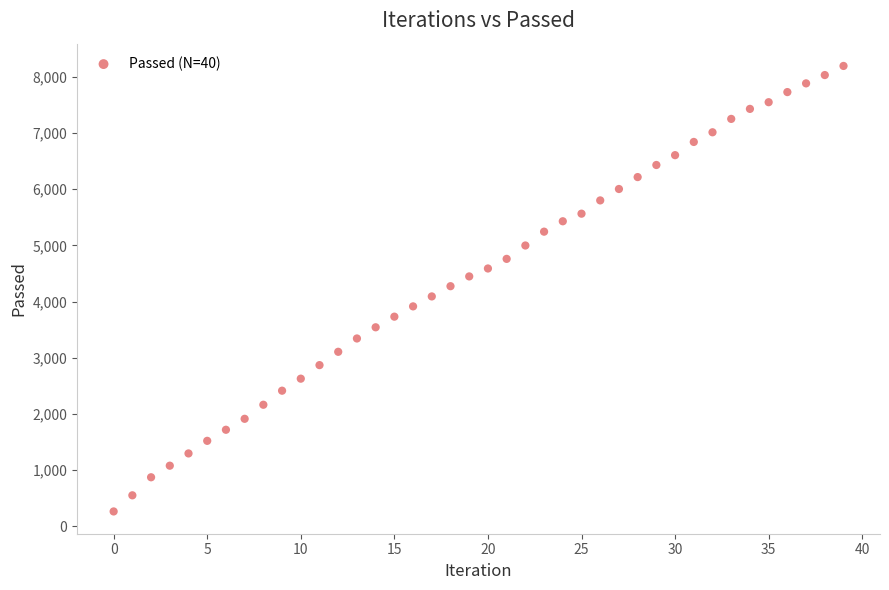

What is the range of Y values (max minus min)?

7925